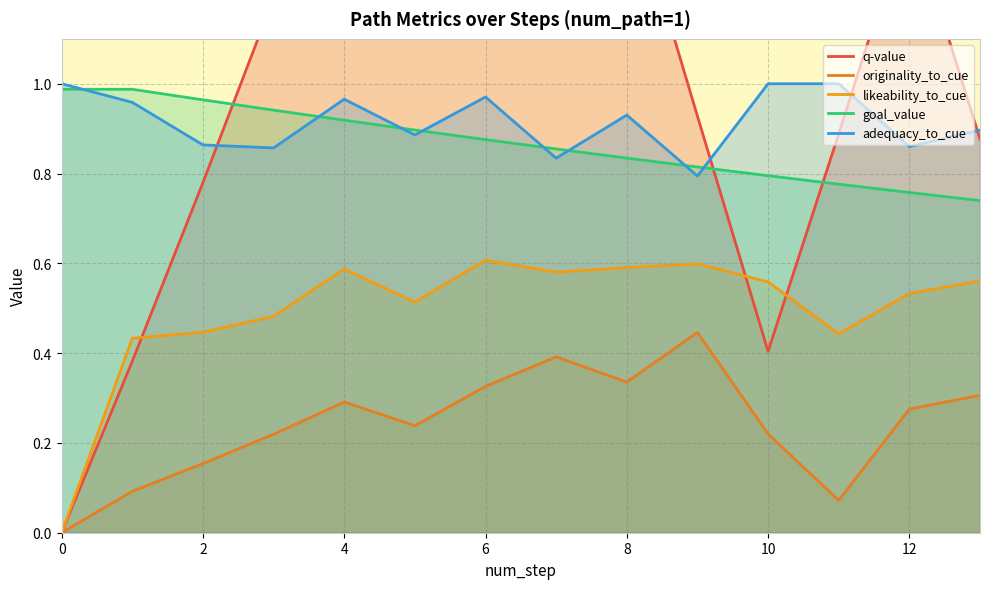

What is the average value of the adequacy_to_cue series?

0.9